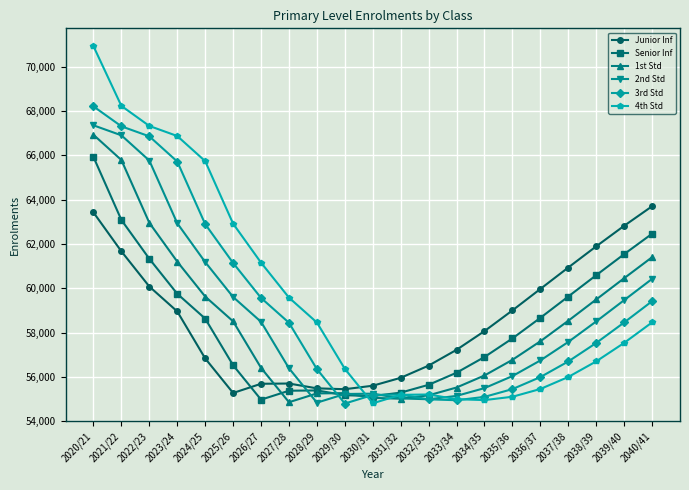

Is the value of Senior Inf at 2037/38 greater than the value of 2nd Std at 2038/39?

Yes